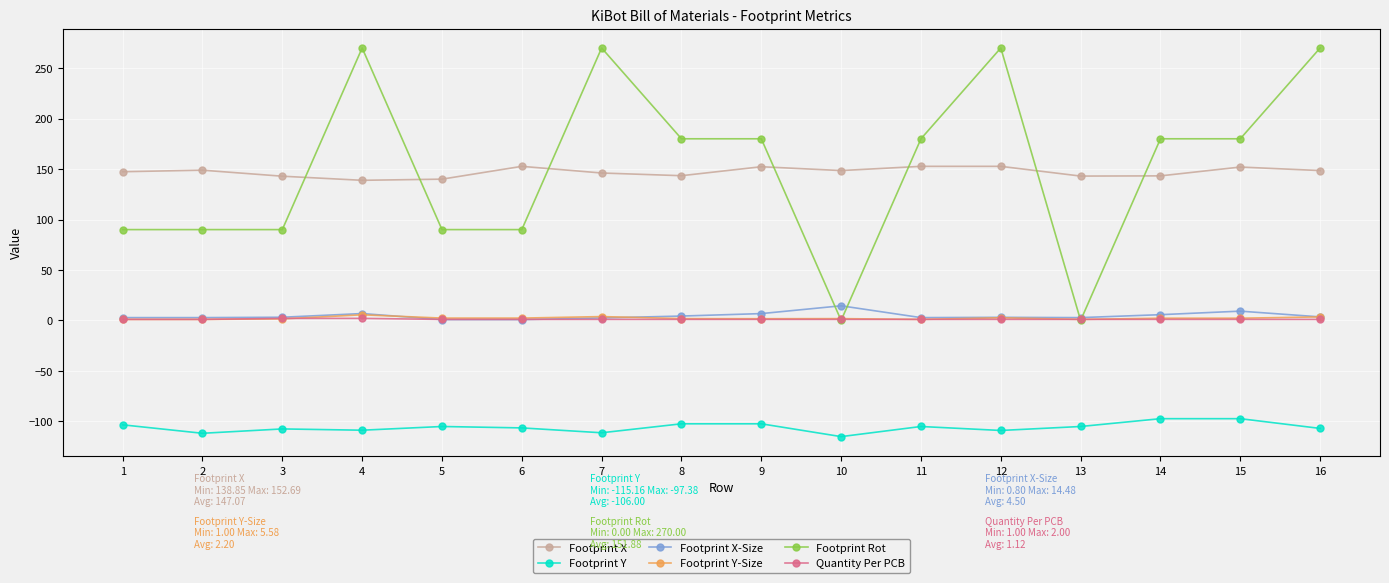

What is the sum of all Footprint Y values?

-1695.9